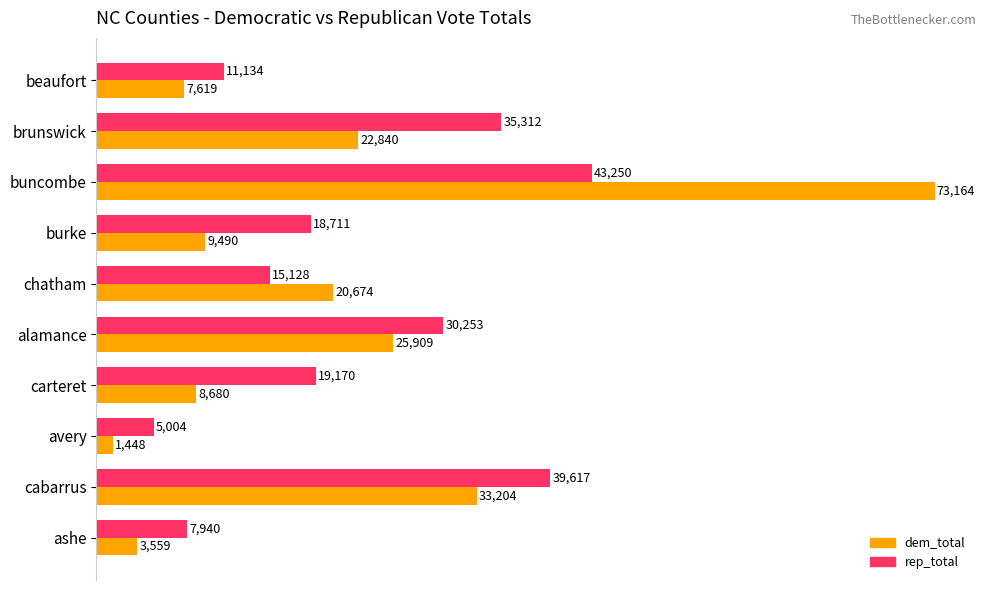

What are all the series names shown in the legend?

dem_total, rep_total